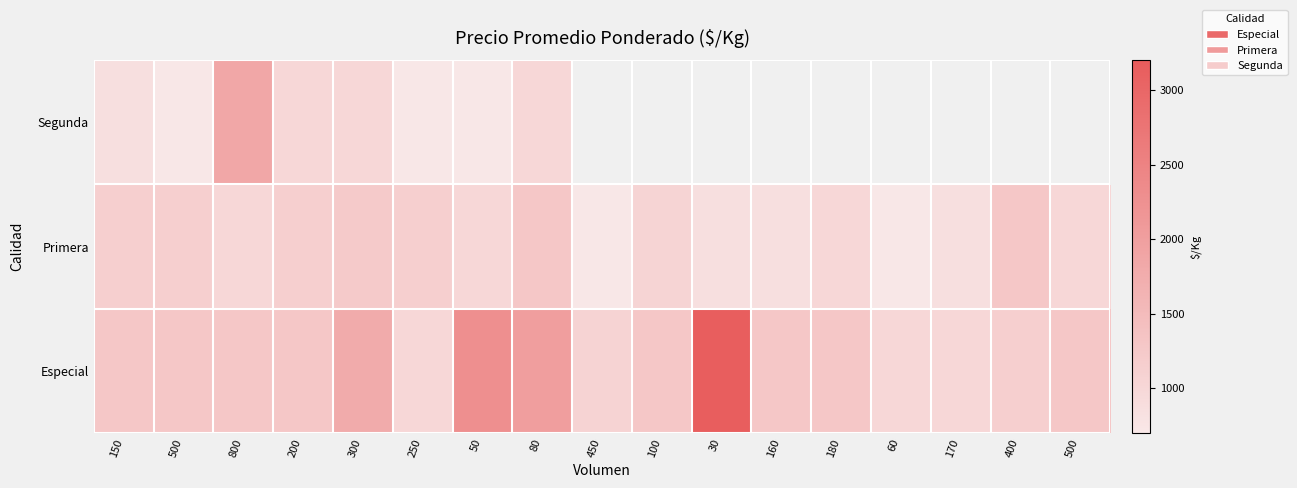

Is it true that Primera equals 1128.9 at 170?

False